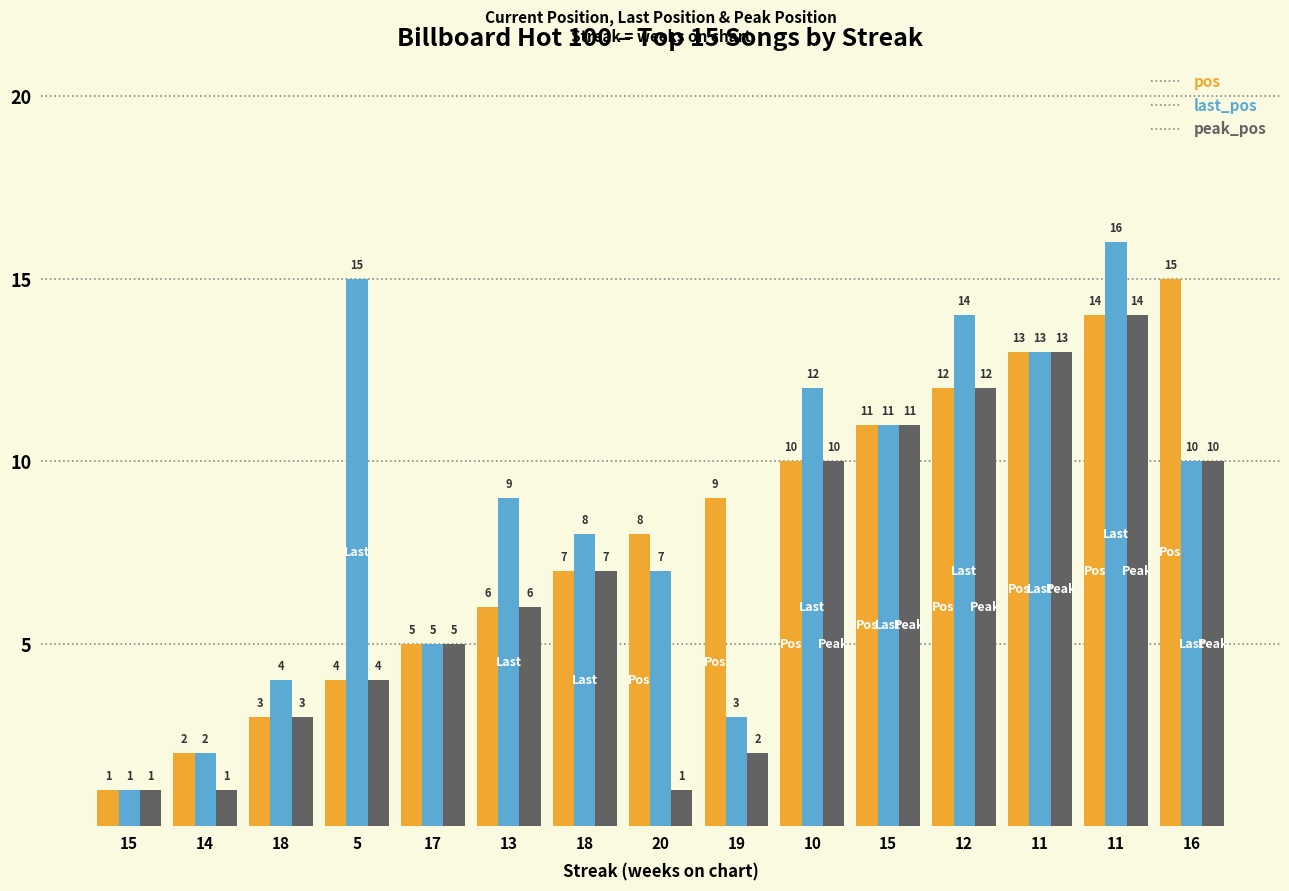

Count the number of categories in the chart.

15